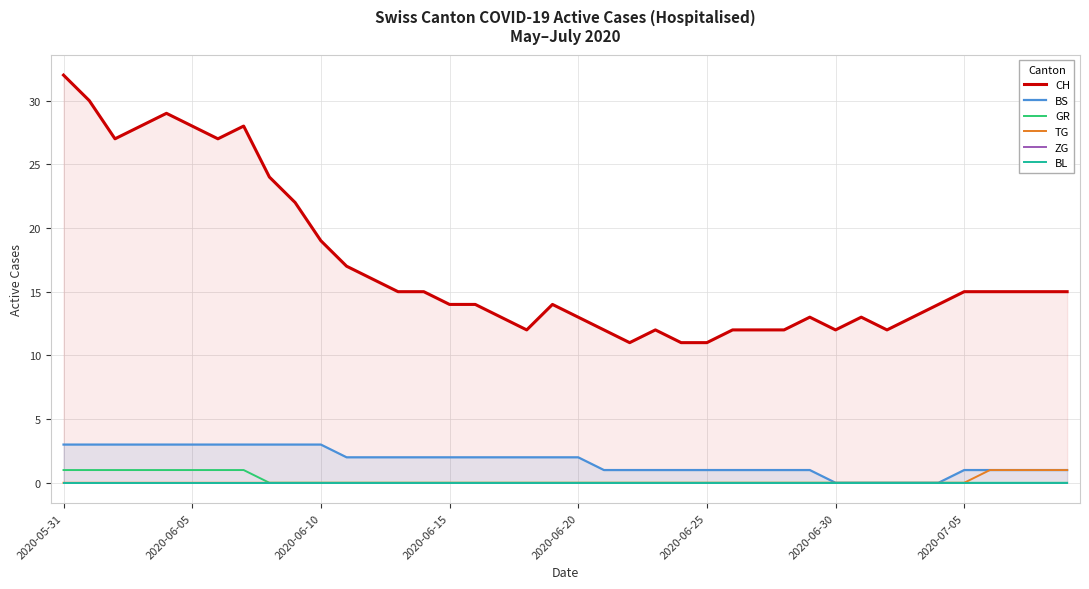

True or false: GR has more than 0 interior local peaks.

False